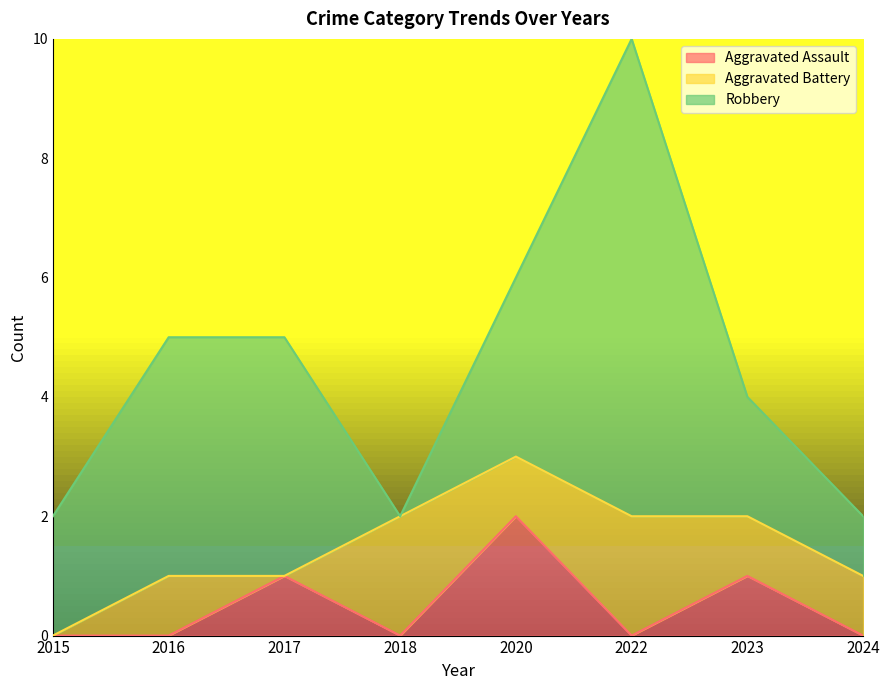

How many data points in Aggravated Battery are less than 1?

2